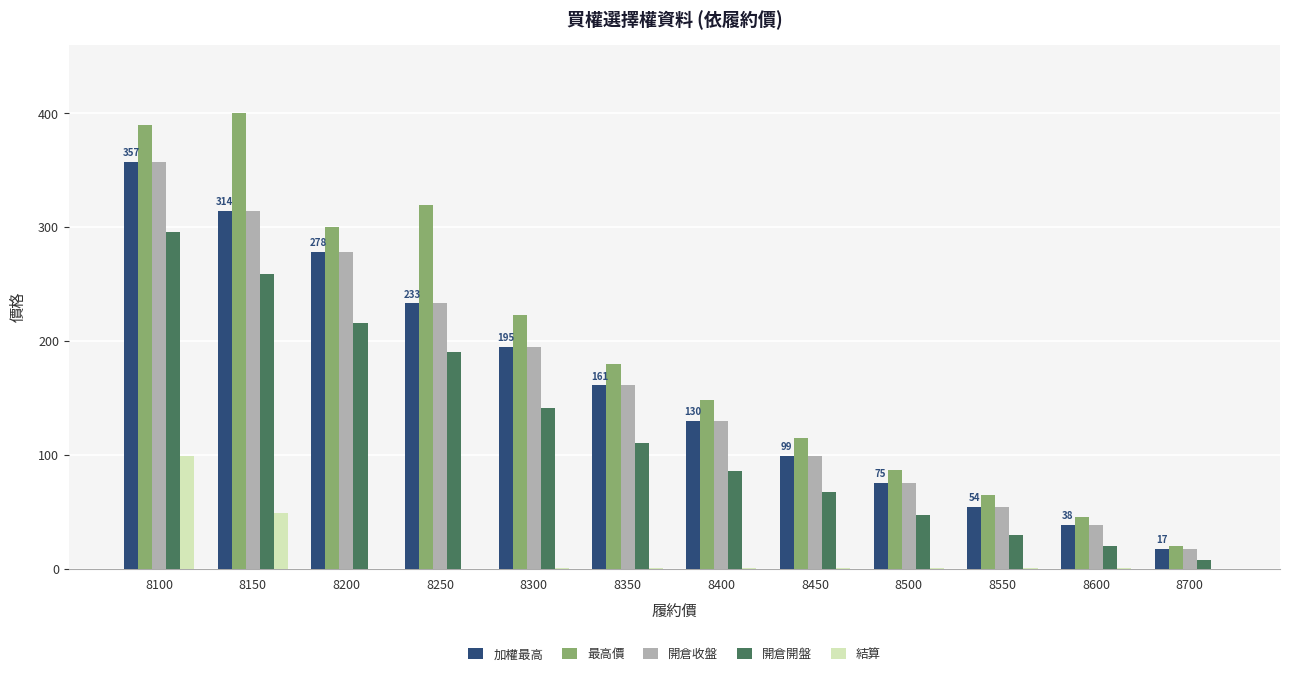

What are all the series names shown in the legend?

加權最高, 最高價, 開倉收盤, 開倉開盤, 結算